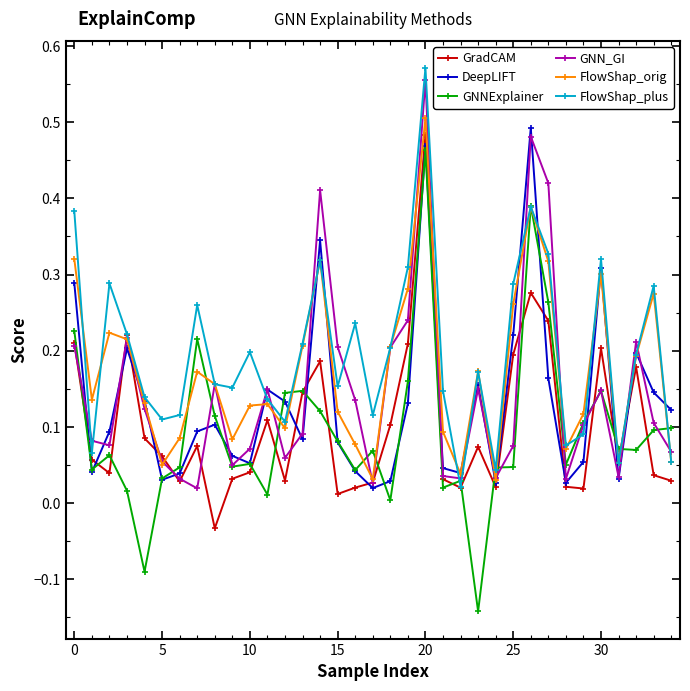

Is this an area chart (filled region under the line)?

No